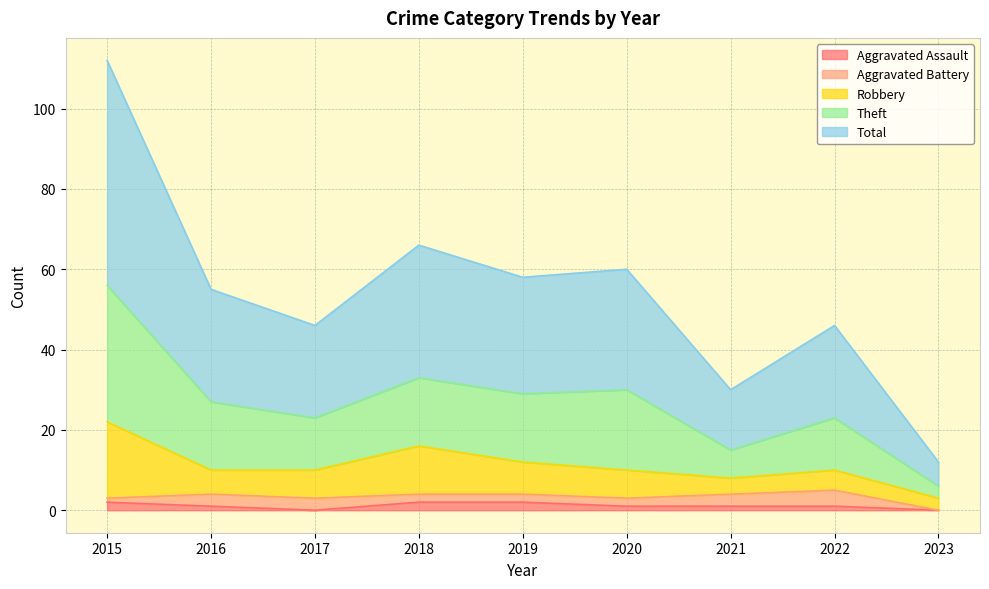

Does the chart have visible grid lines?

Yes